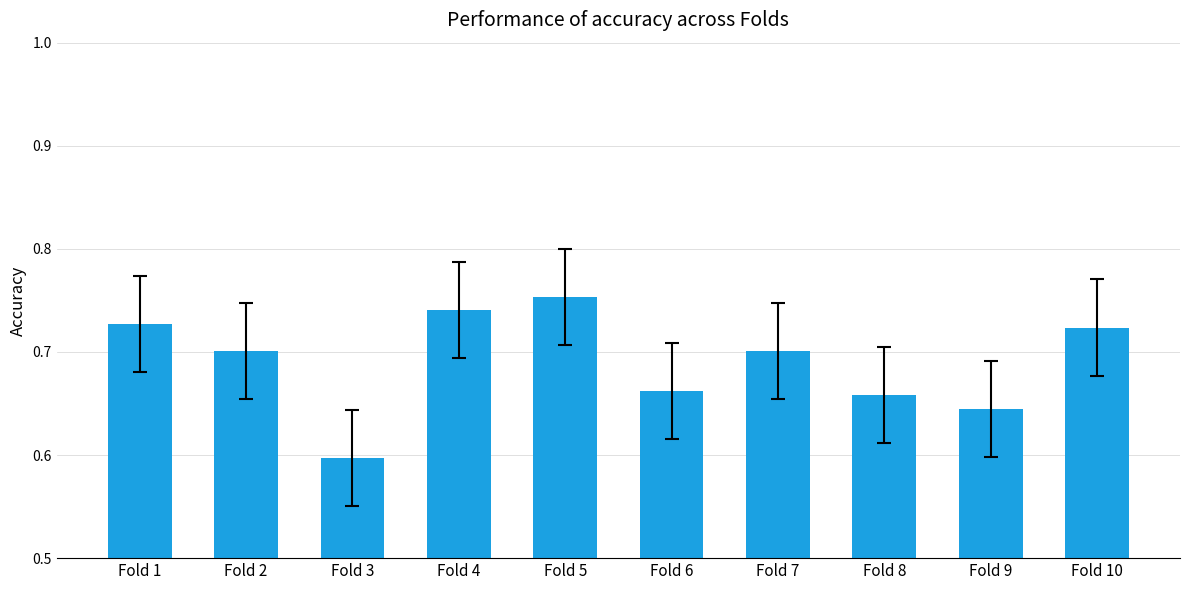

The value at Fold 10 is 0.2. True or false?

False